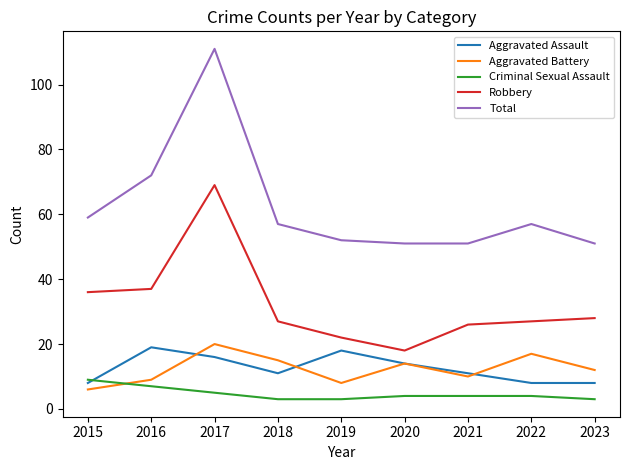

Reading left to right, transcribe all the data shown in this chart.

Aggravated Assault: 8	19	16	11	18	14	11	8	8
Aggravated Battery: 6	9	20	15	8	14	10	17	12
Criminal Sexual Assault: 9	7	5	3	3	4	4	4	3
Robbery: 36	37	69	27	22	18	26	27	28
Total: 59	72	111	57	52	51	51	57	51